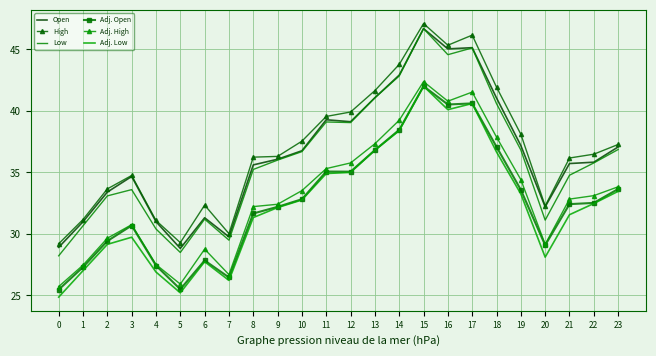

How many distinct data groups are displayed?

6